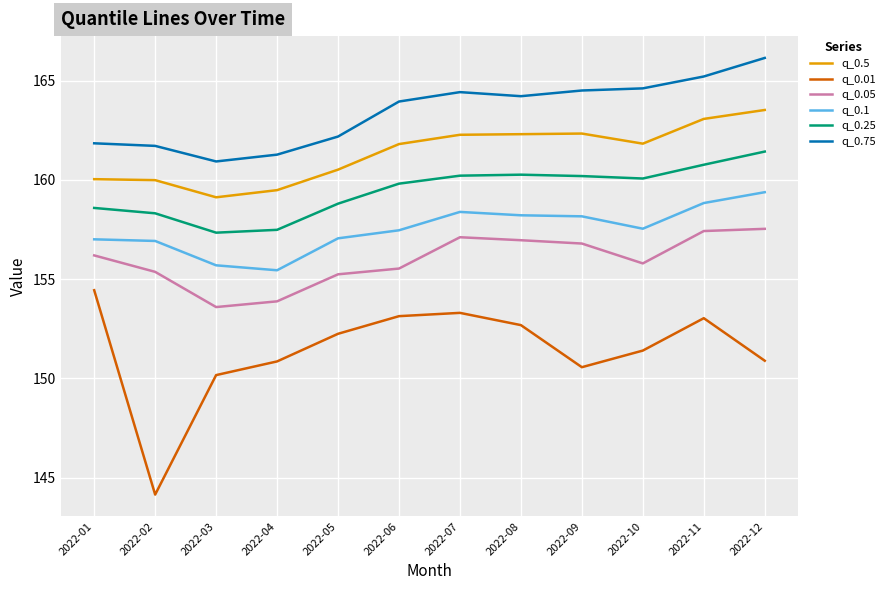

True or false: q_0.5 and q_0.1 cross at least once.

False